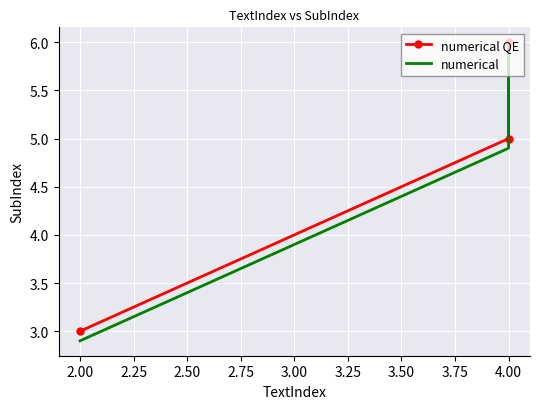

At how many categories does at least one series exceed 3?

2